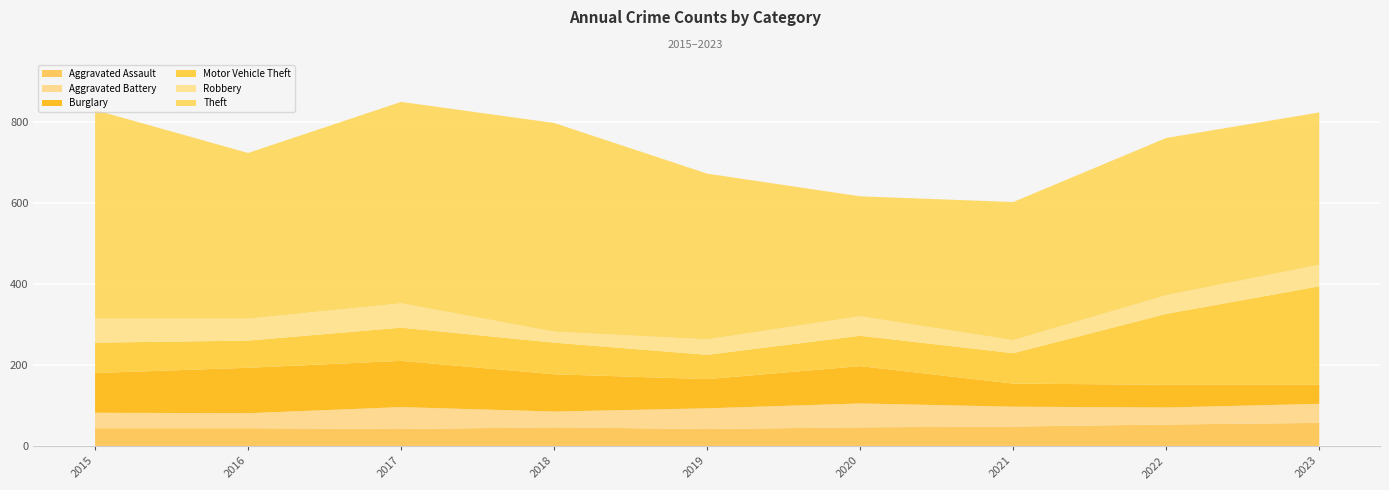

At which label does Burglary first exceed 92?

2015